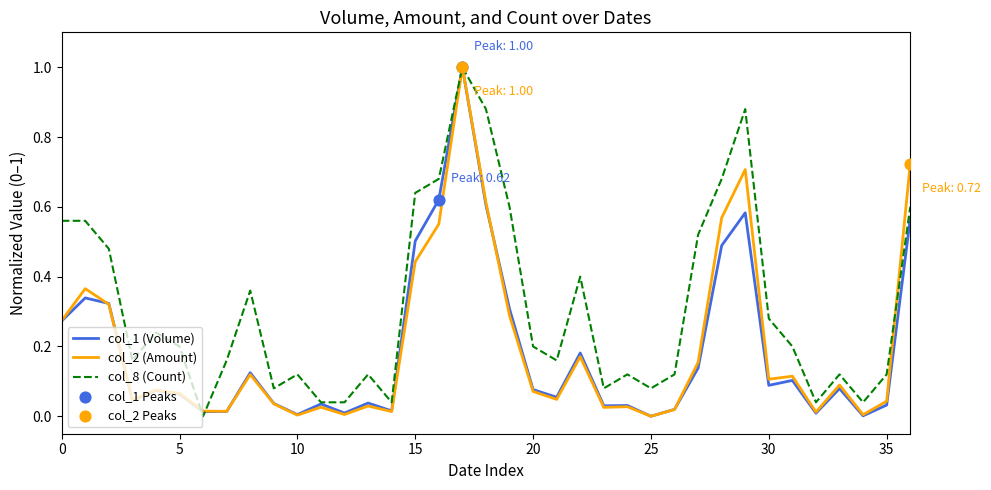

Which series has the largest total across all categories?

col_8 (Count)